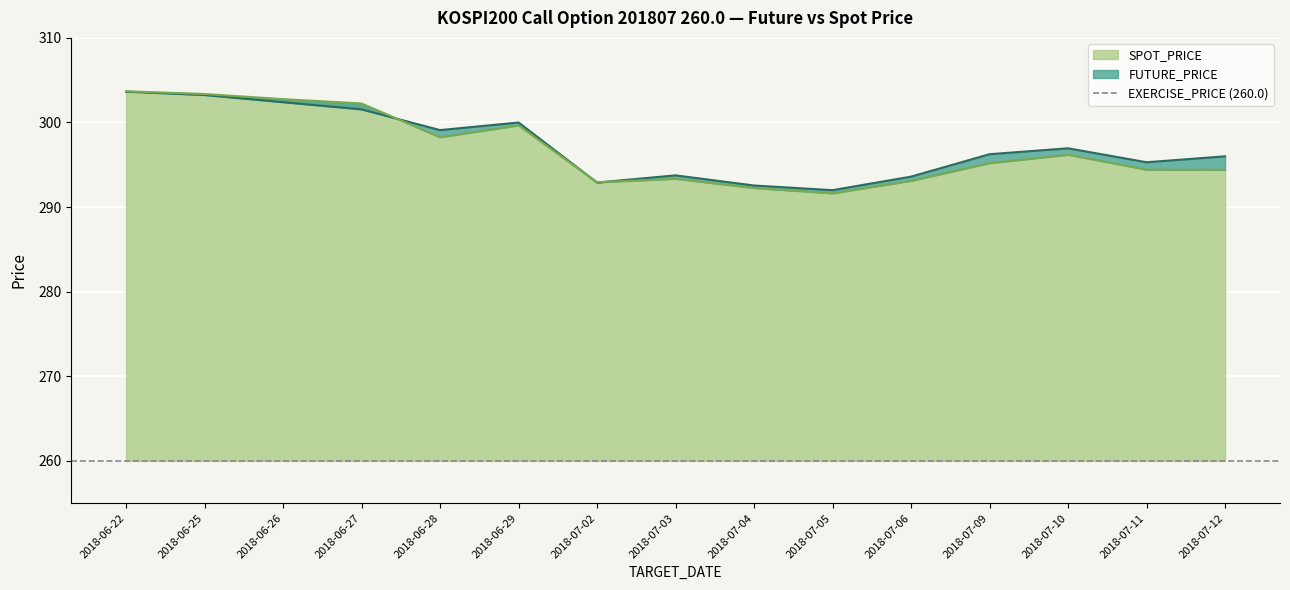

List the labels in order of SPOT_PRICE value, smallest first.

2018-07-05, 2018-07-04, 2018-07-02, 2018-07-06, 2018-07-03, 2018-07-12, 2018-07-11, 2018-07-09, 2018-07-10, 2018-06-28, 2018-06-29, 2018-06-27, 2018-06-26, 2018-06-25, 2018-06-22